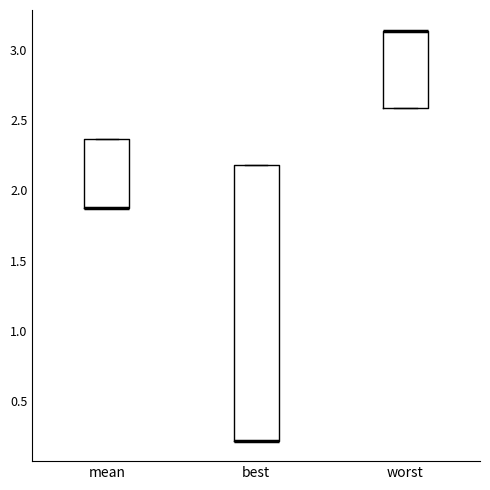

Reading left to right, read every box against the y-axis: the position of its median line, the range the box covers, and the ends of its whiskers. The values are not printed on the chart, so give them approximately, as read against the axis.

mean: median 1.85 (drawn on the box's lower edge), box 1.85 to 2.35, whiskers 1.85 to 2.35
best: median 0.20 (drawn on the box's lower edge), box 0.20 to 2.20, whiskers 0.20 to 2.20
worst: median 3.15 (drawn on the box's upper edge), box 2.60 to 3.15, whiskers 2.60 to 3.15